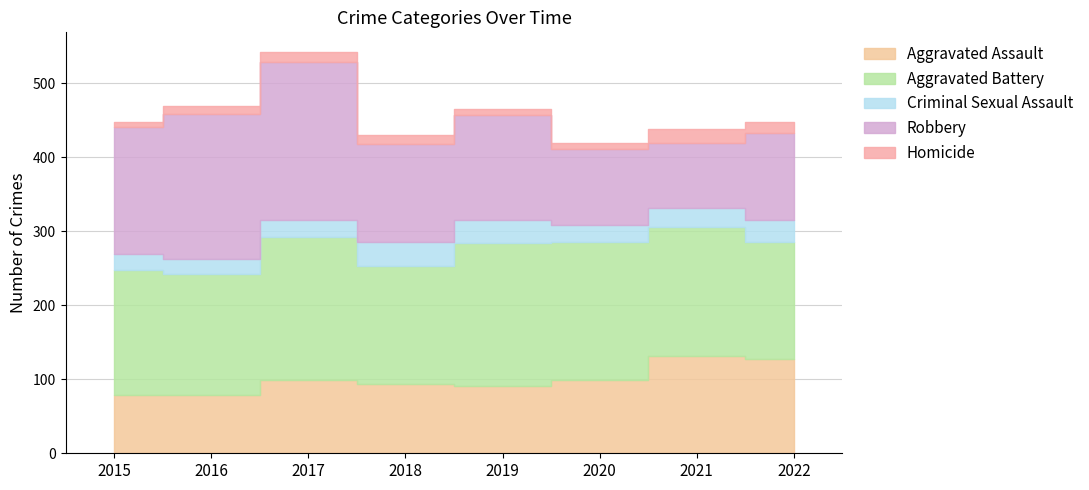

What is the smallest value displayed?

7